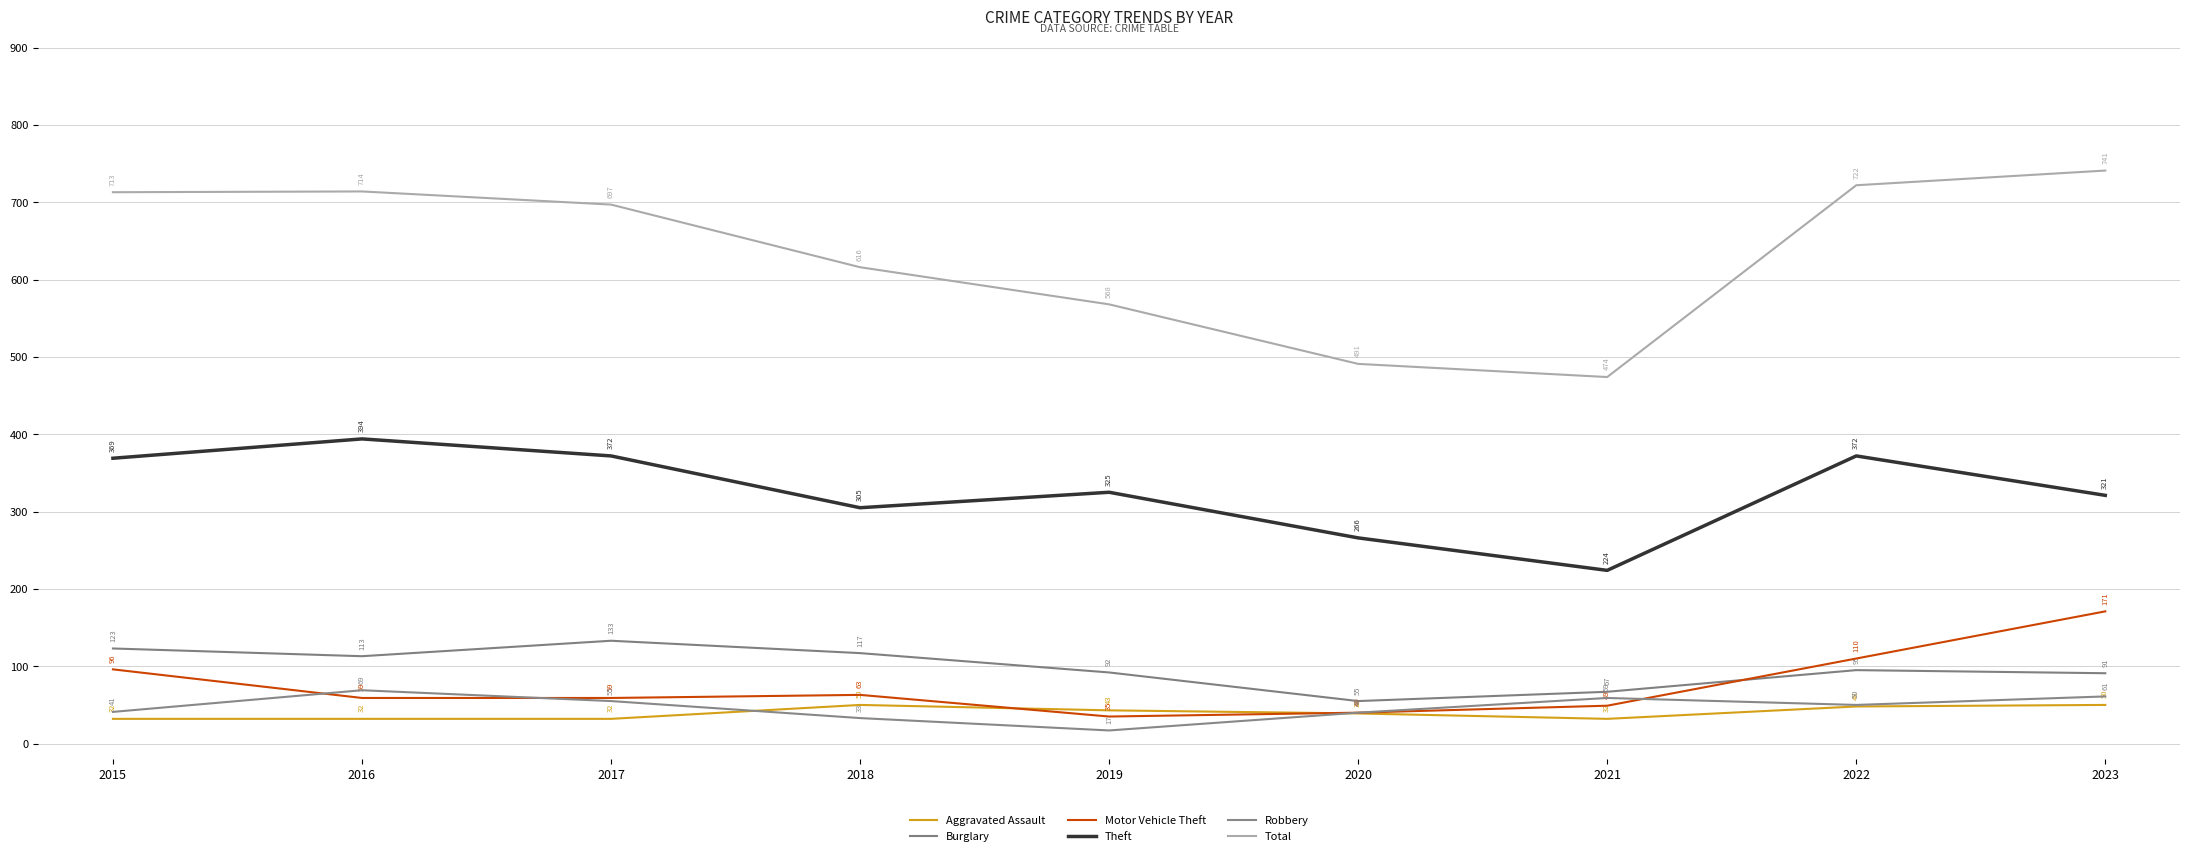

How many interior local valleys does the Theft series have?

2